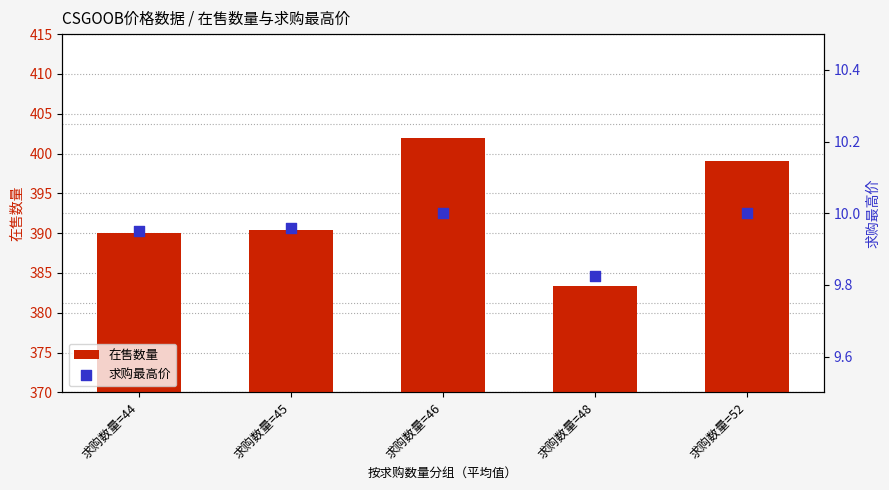

Which series contains the lowest Y value?

求购最高价